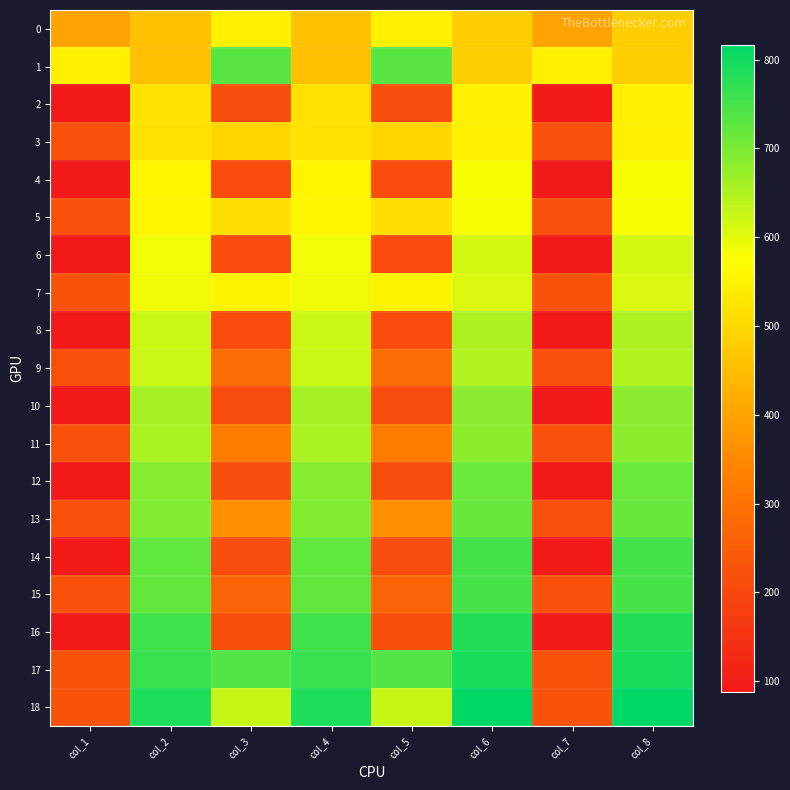

Rank the series by their maximum value, from lowest to highest.

0, 3, 2, 4, 5, 7, 6, 9, 8, 11, 10, 12, 13, 1, 15, 14, 16, 17, 18